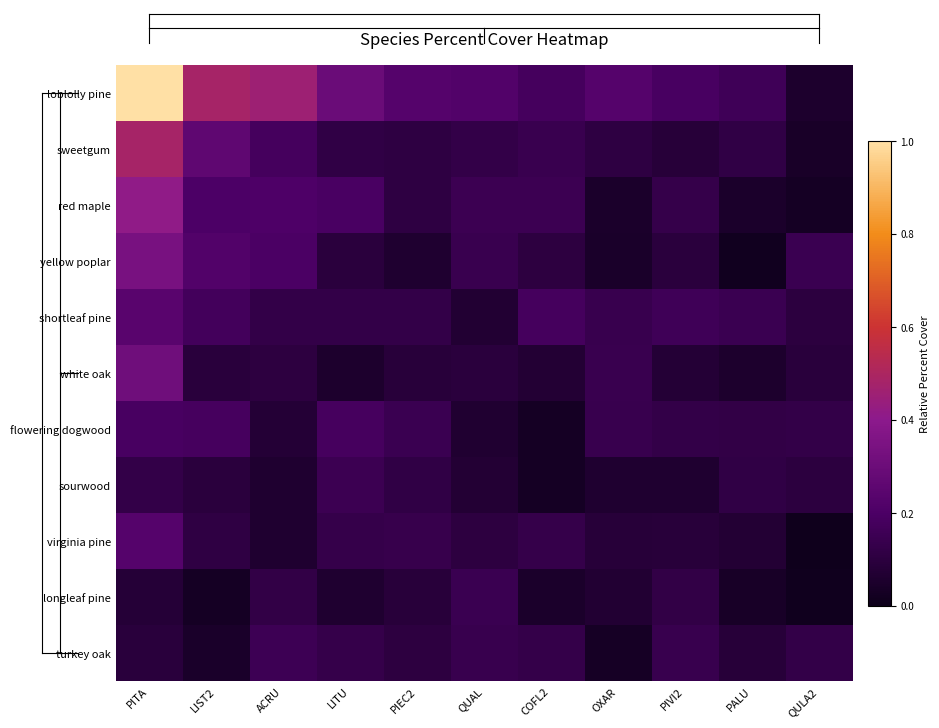

Reading left to right, extract all data points from this chart.

loblolly pine: PITA=1.0	LIST2=0.5	ACRU=0.5	LITU=0.3	PIEC2=0.2	QUAL=0.2	COFL2=0.2	OXAR=0.2	PIVI2=0.2	PALU=0.2	QULA2=0.1
sweetgum: PITA=0.5	LIST2=0.3	ACRU=0.2	LITU=0.1	PIEC2=0.1	QUAL=0.1	COFL2=0.1	OXAR=0.1	PIVI2=0.1	PALU=0.1	QULA2=0.0
red maple: PITA=0.4	LIST2=0.2	ACRU=0.2	LITU=0.2	PIEC2=0.1	QUAL=0.1	COFL2=0.1	OXAR=0.1	PIVI2=0.1	PALU=0.0	QULA2=0.0
yellow poplar: PITA=0.3	LIST2=0.2	ACRU=0.2	LITU=0.1	PIEC2=0.1	QUAL=0.1	COFL2=0.1	OXAR=0.0	PIVI2=0.1	PALU=0.0	QULA2=0.1
shortleaf pine: PITA=0.2	LIST2=0.2	ACRU=0.1	LITU=0.1	PIEC2=0.1	QUAL=0.1	COFL2=0.2	OXAR=0.1	PIVI2=0.2	PALU=0.1	QULA2=0.1
white oak: PITA=0.3	LIST2=0.1	ACRU=0.1	LITU=0.1	PIEC2=0.1	QUAL=0.1	COFL2=0.1	OXAR=0.1	PIVI2=0.1	PALU=0.1	QULA2=0.1
flowering dogwood: PITA=0.2	LIST2=0.2	ACRU=0.1	LITU=0.2	PIEC2=0.1	QUAL=0.1	COFL2=0.0	OXAR=0.1	PIVI2=0.1	PALU=0.1	QULA2=0.1
sourwood: PITA=0.1	LIST2=0.1	ACRU=0.1	LITU=0.2	PIEC2=0.1	QUAL=0.1	COFL2=0.0	OXAR=0.1	PIVI2=0.1	PALU=0.1	QULA2=0.1
virginia pine: PITA=0.2	LIST2=0.1	ACRU=0.1	LITU=0.1	PIEC2=0.1	QUAL=0.1	COFL2=0.1	OXAR=0.1	PIVI2=0.1	PALU=0.1	QULA2=0.0
longleaf pine: PITA=0.1	LIST2=0.0	ACRU=0.1	LITU=0.1	PIEC2=0.1	QUAL=0.1	COFL2=0.0	OXAR=0.1	PIVI2=0.1	PALU=0.0	QULA2=0.0
turkey oak: PITA=0.1	LIST2=0.0	ACRU=0.2	LITU=0.1	PIEC2=0.1	QUAL=0.1	COFL2=0.1	OXAR=0.0	PIVI2=0.1	PALU=0.1	QULA2=0.1